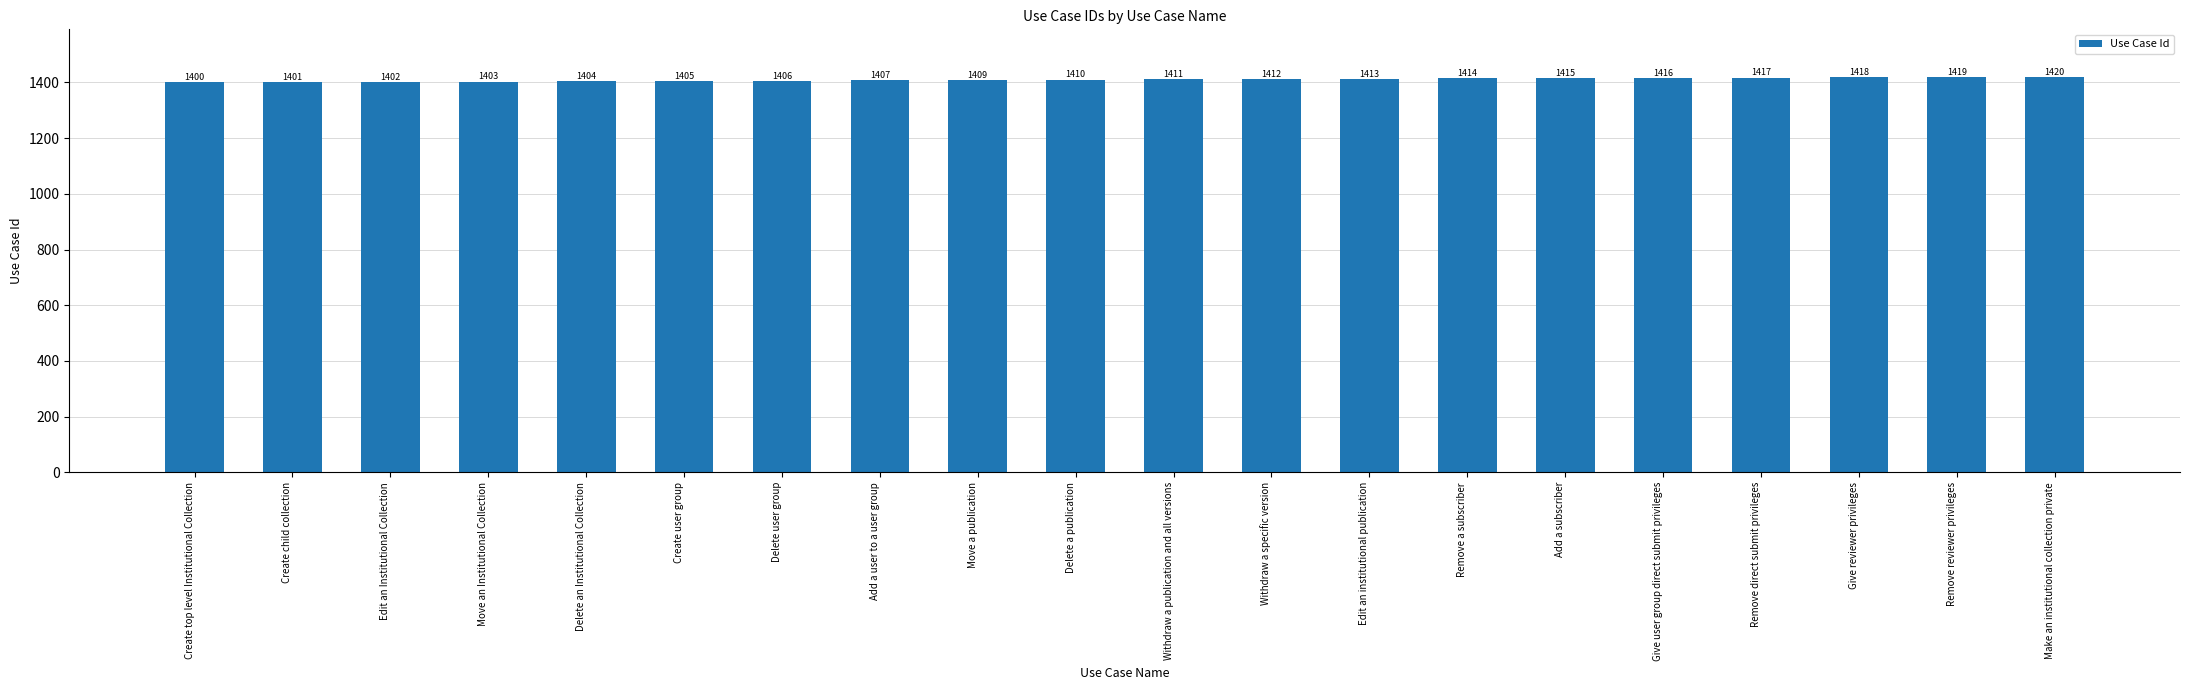

What is the label of the 17th bar from the right?

Move an Institutional Collection